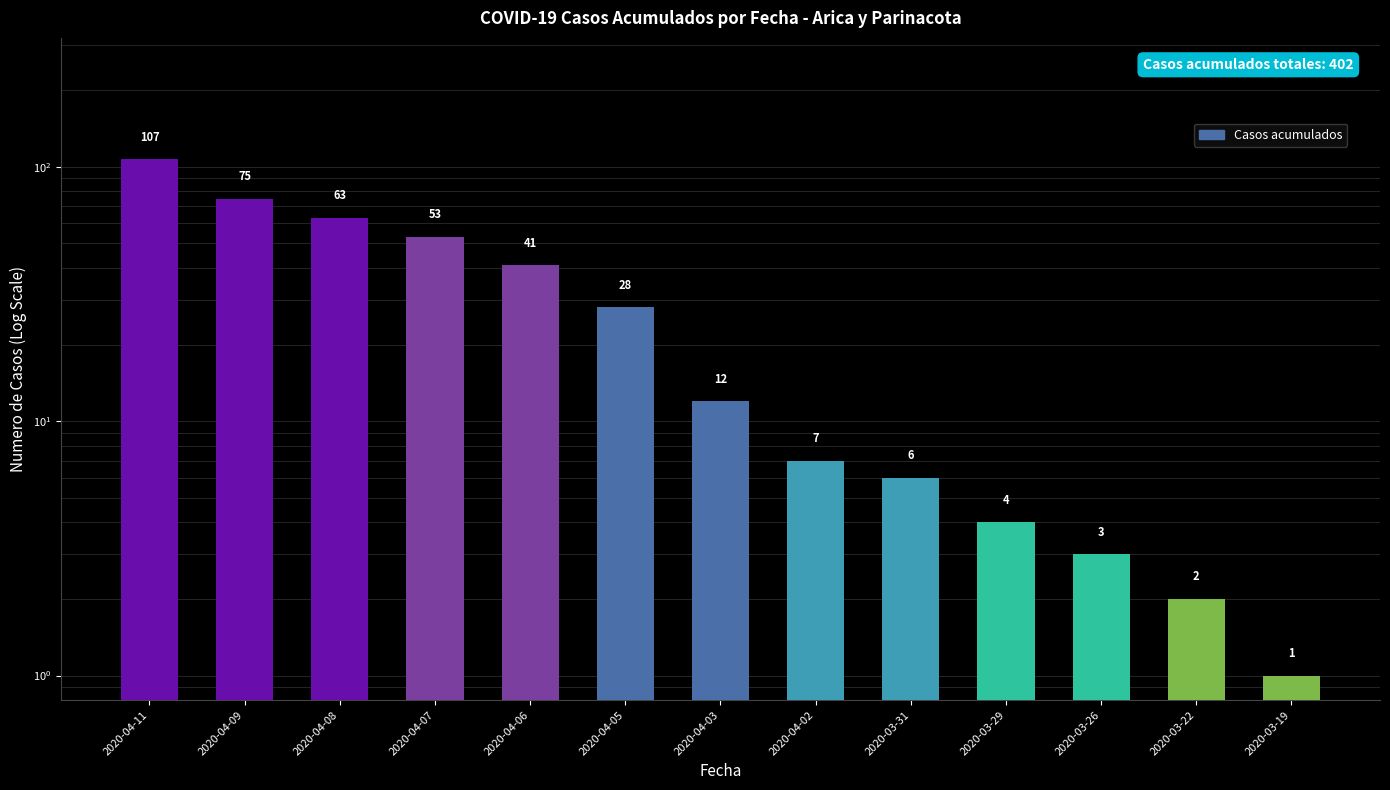

True or false: the data shows 5 at 2020-04-03.

False